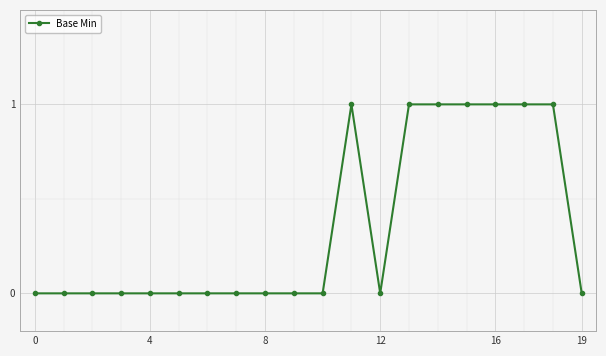

How many distinct data groups are displayed?

1